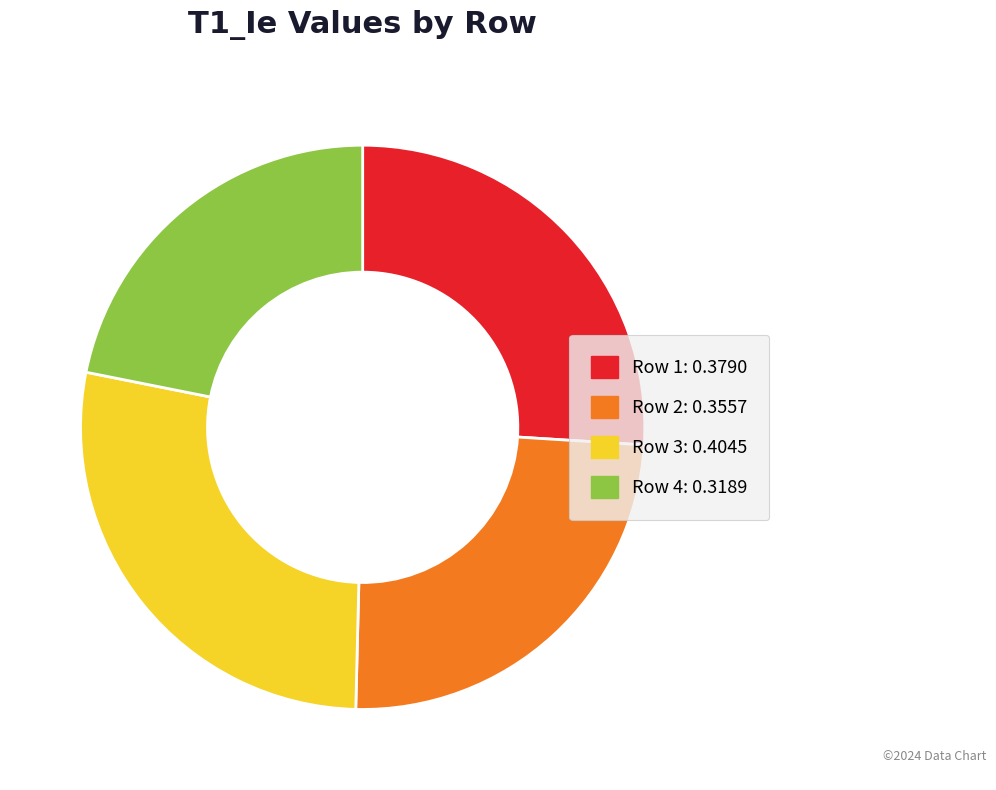

Rank the categories by value from highest to lowest.

Row 3, Row 1, Row 2, Row 4